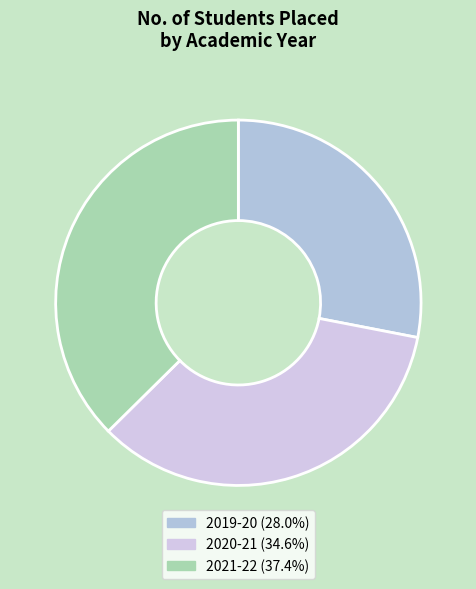

Combined, what portion of the pie is 2021-22 and 2019-20?

65.4%